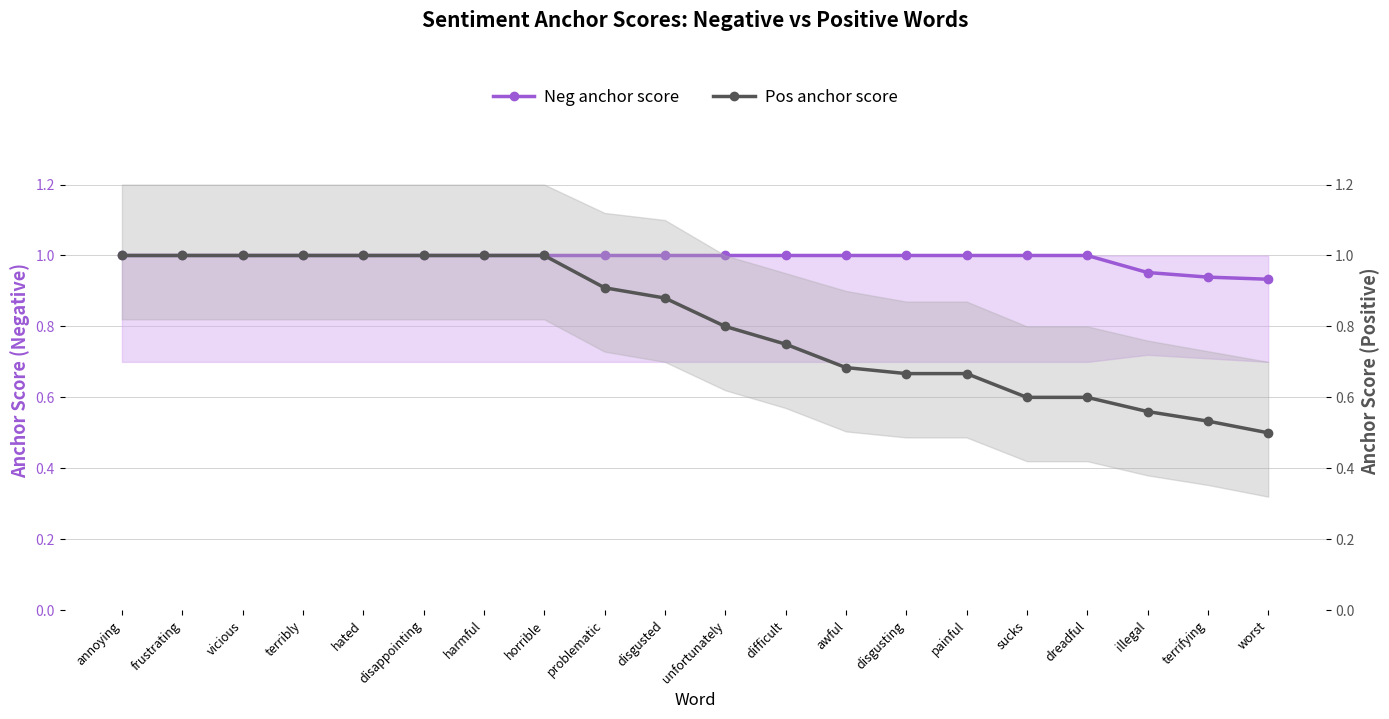

At dreadful, list the series in order from largest to smallest.

Neg anchor score, Pos anchor score